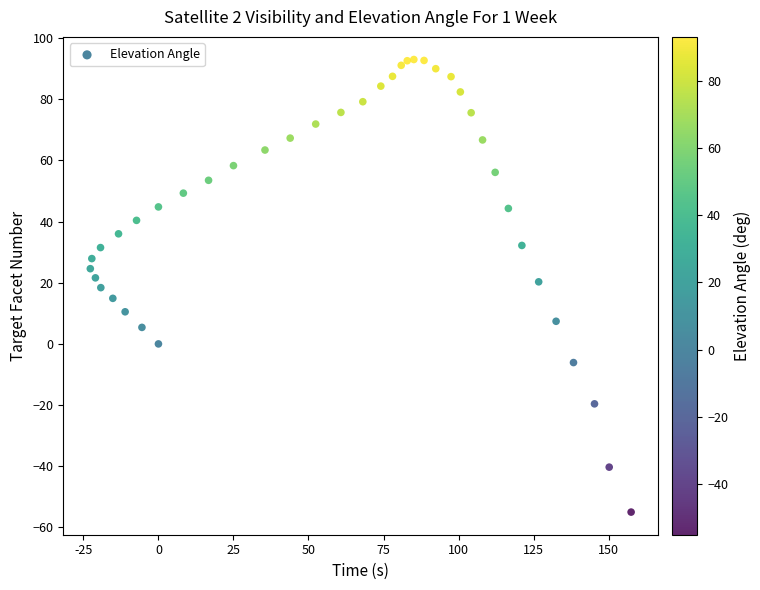

What is the range of Y values (max minus min)?

148.0